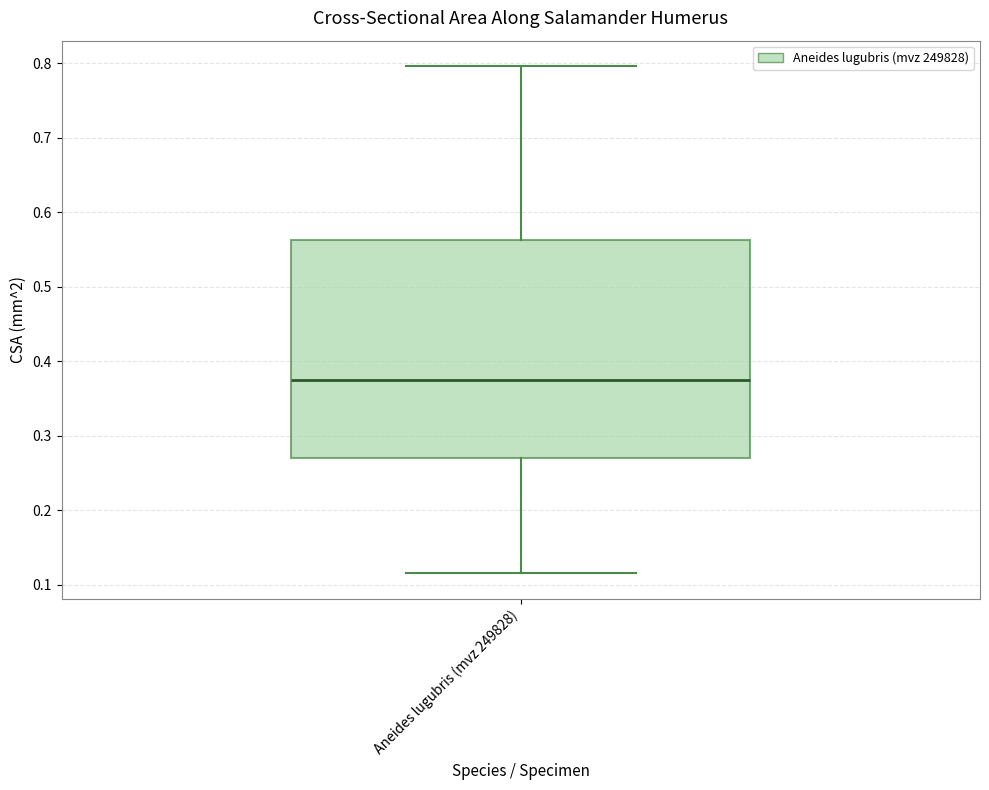

Transcribe this box plot: give where the median line is, the range the box spans, and where the two whiskers end, as read against the y-axis. The values are not printed on the chart, so give them approximately, as read against the axis.

median 0.38, box 0.27 to 0.56, whiskers 0.12 to 0.80